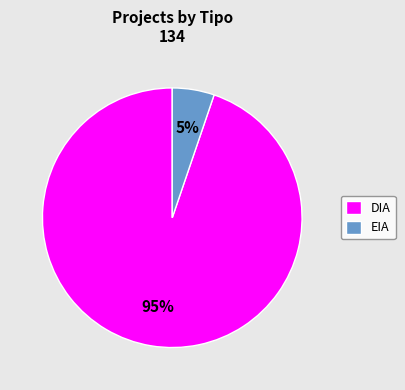

What is the largest slice in the pie chart?

DIA